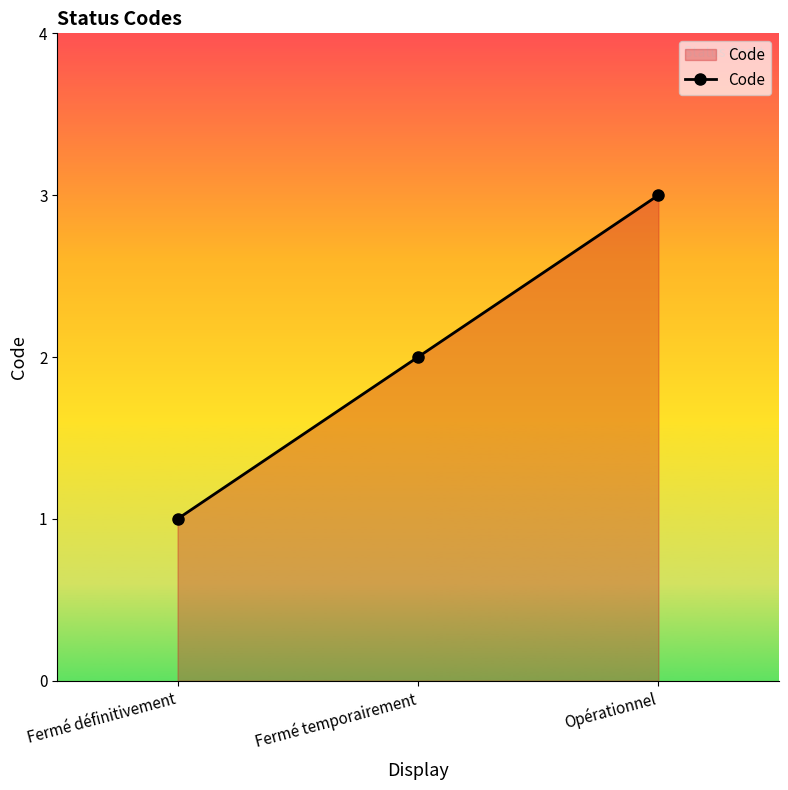

Reading right to left, what are all the values shown in this chart?

Opérationnel=3	Fermé temporairement=2	Fermé définitivement=1